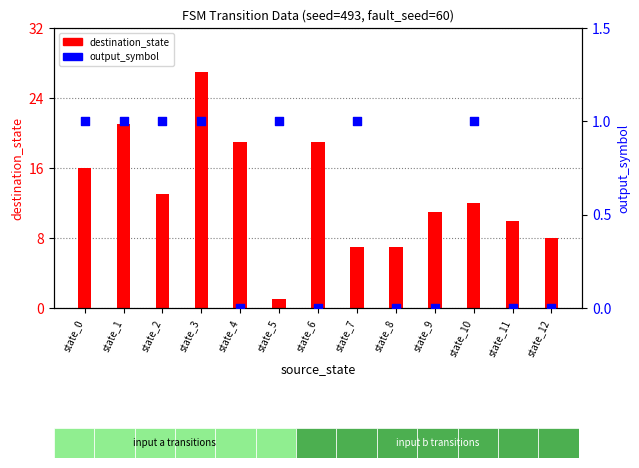

What are all the series names shown in the legend?

destination_state, output_symbol